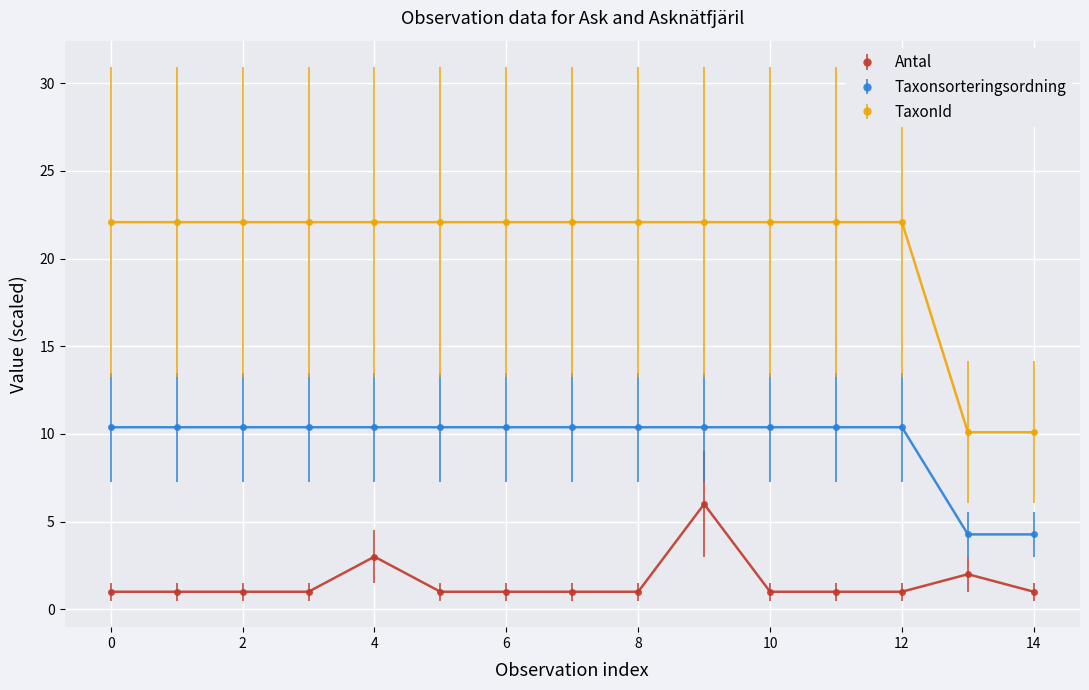

True or false: Antal and Taxonsorteringsordning cross at least once.

False